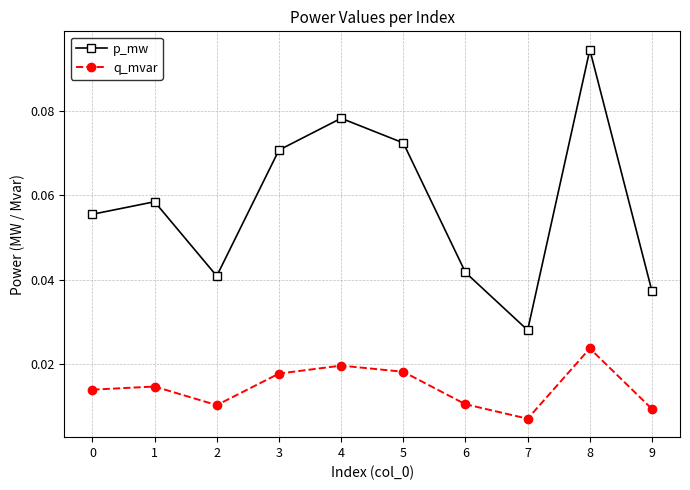

Where is q_mvar nearest to the value 0?

7